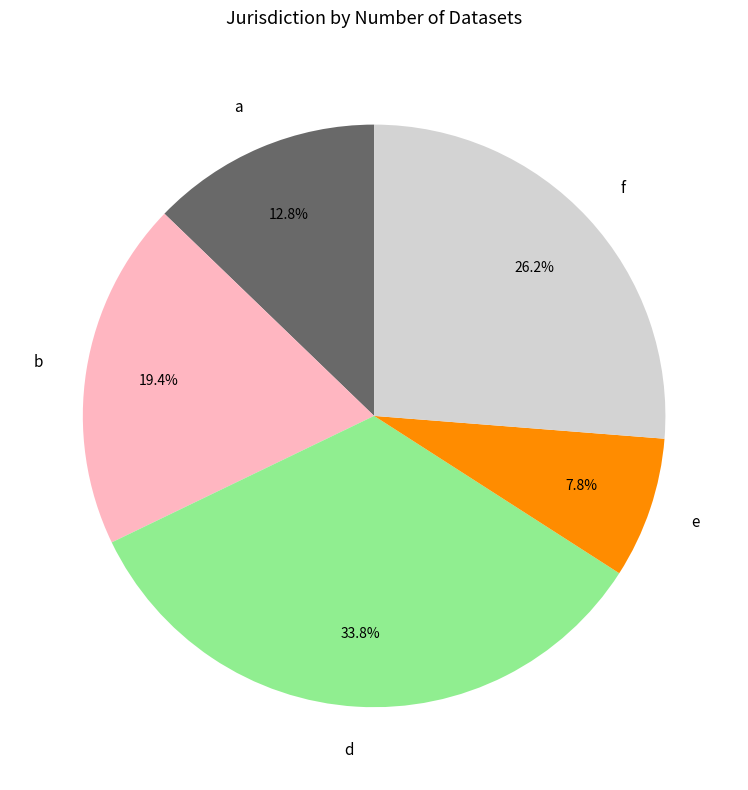

Which slice is the largest?

d